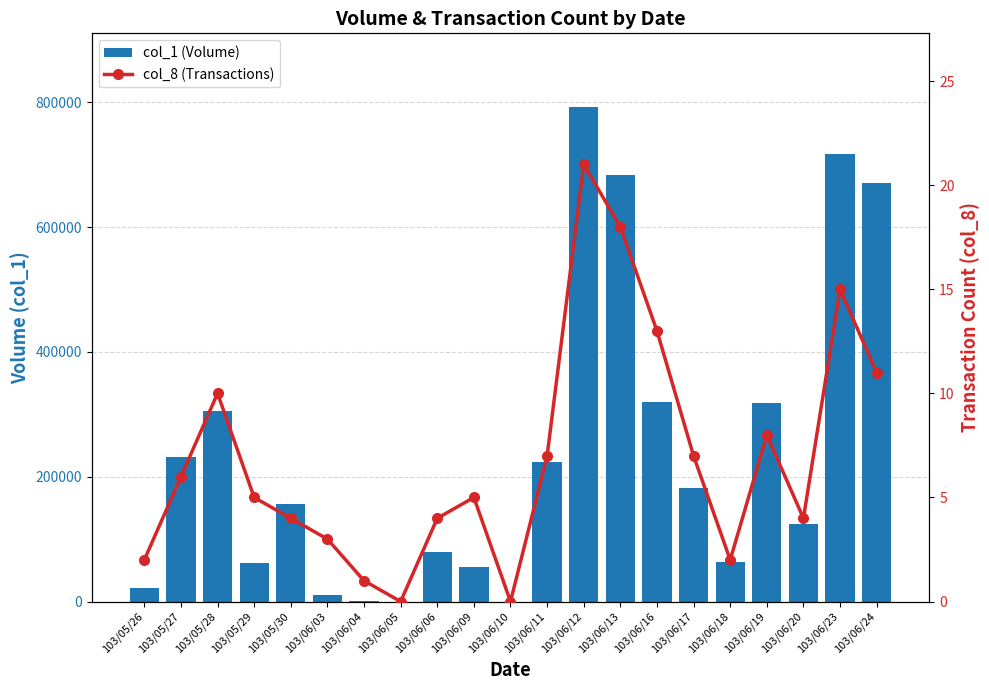

How many groups of bars are there?

21